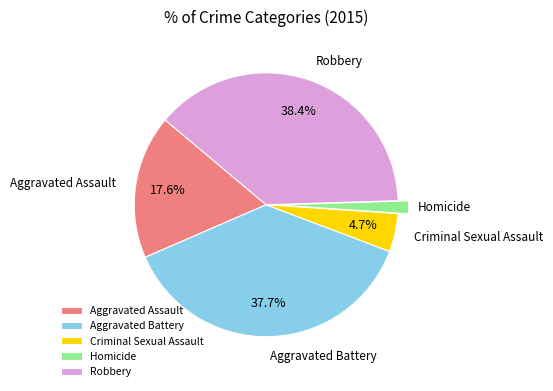

Approximately how many times larger is the value at Aggravated Assault compared to Aggravated Battery?

0.5